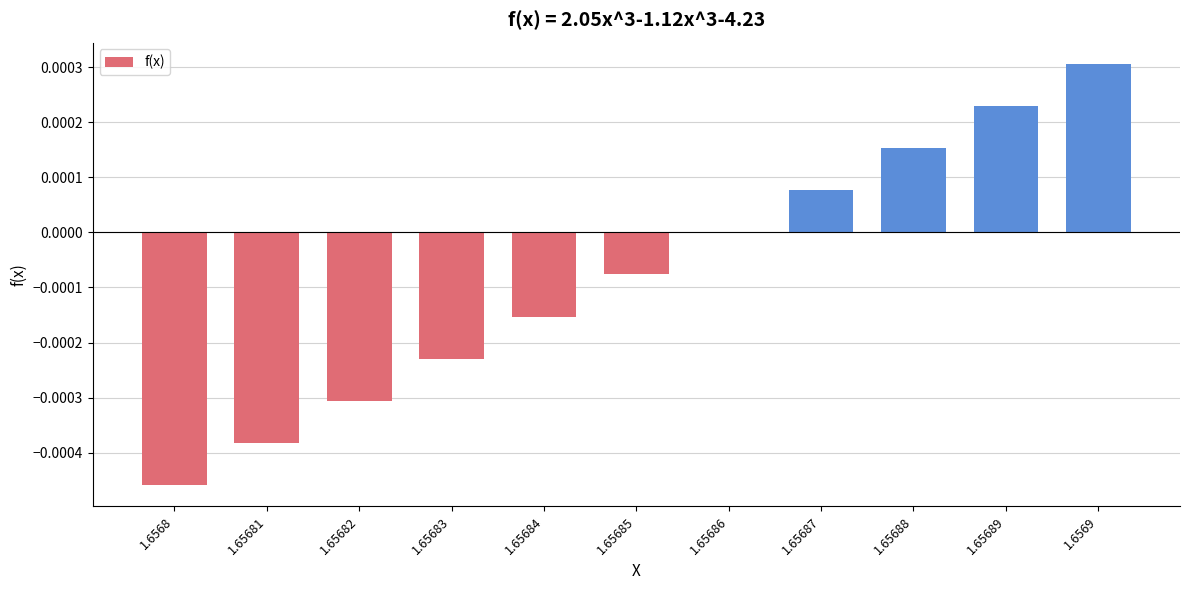

Which label corresponds to the largest value in the chart?

1.6569